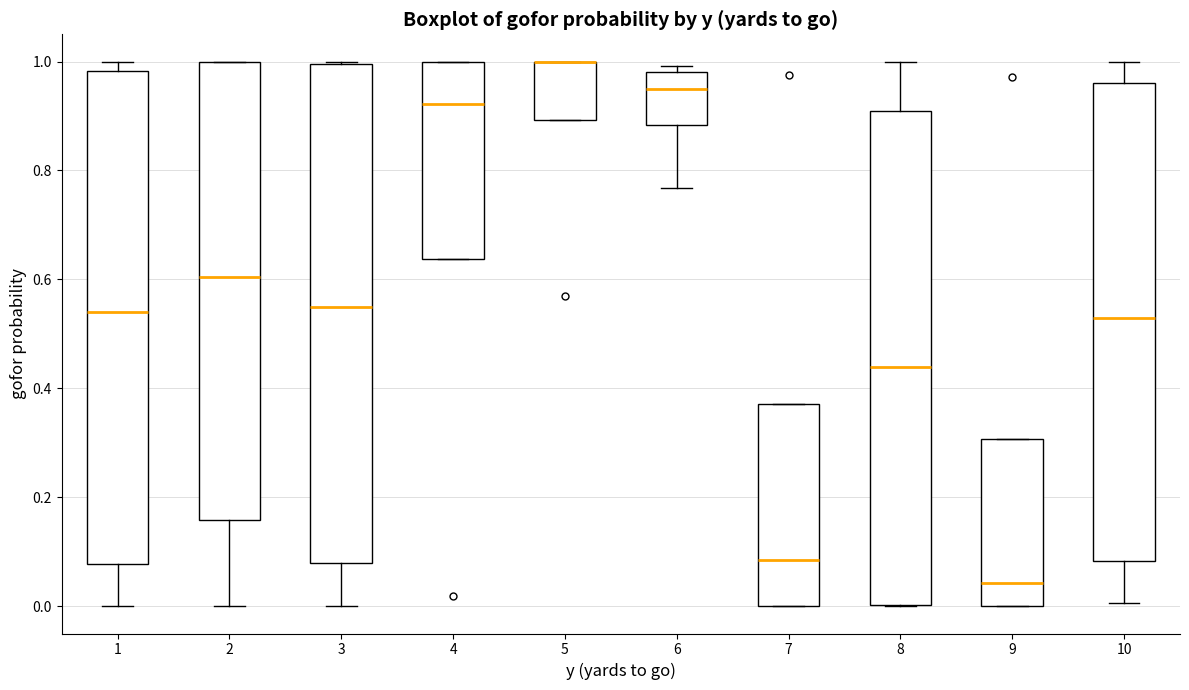

Reading left to right, transcribe this box plot: for each box, give where its median line is, the range the box spans, and where its two whiskers end, as read against the y-axis. The values are not printed on the chart, so give them approximately, as read against the axis.

1: median 0.54, box 0.08 to 0.98, whiskers 0.00 to 1.00
2: median 0.60, box 0.16 to 1.00, whiskers 0.00 to 1.00
3: median 0.54, box 0.08 to 1.00, whiskers 0.00 to 1.00
4: median 0.92, box 0.64 to 1.00, whiskers 0.64 to 1.00
5: median 1.00 (drawn on the box's upper edge), box 0.90 to 1.00, whiskers 0.90 to 1.00
6: median 0.94, box 0.88 to 0.98, whiskers 0.76 to 1.00
7: median 0.08, box 0.00 to 0.38, whiskers 0.00 to 0.38
8: median 0.44, box 0.00 to 0.90, whiskers 0.00 to 1.00
9: median 0.04, box 0.00 to 0.30, whiskers 0.00 to 0.30
10: median 0.52, box 0.08 to 0.96, whiskers 0.00 to 1.00